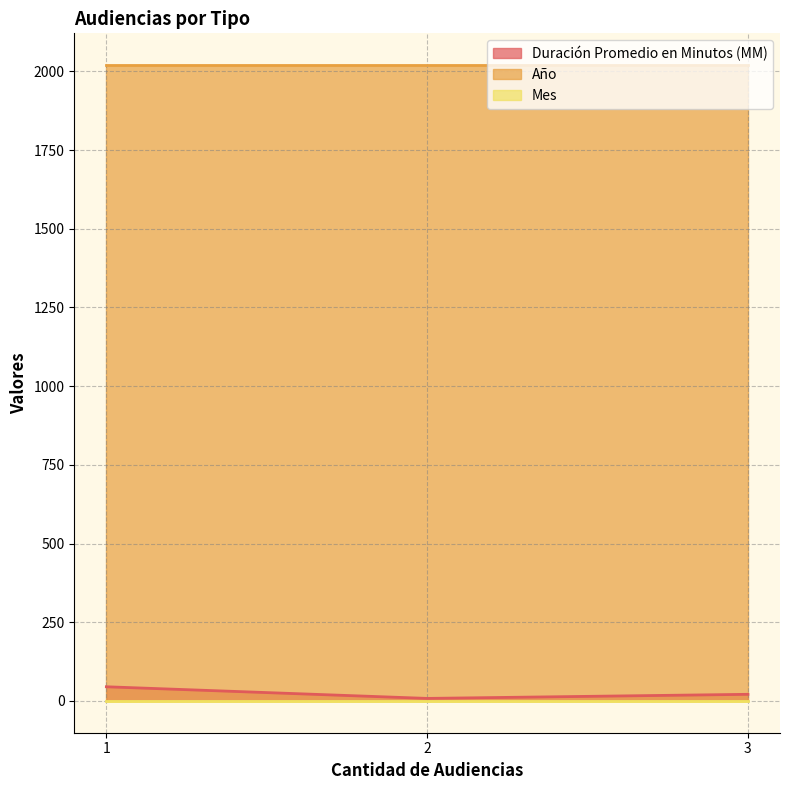

What is the highest value of the Año series?

2020